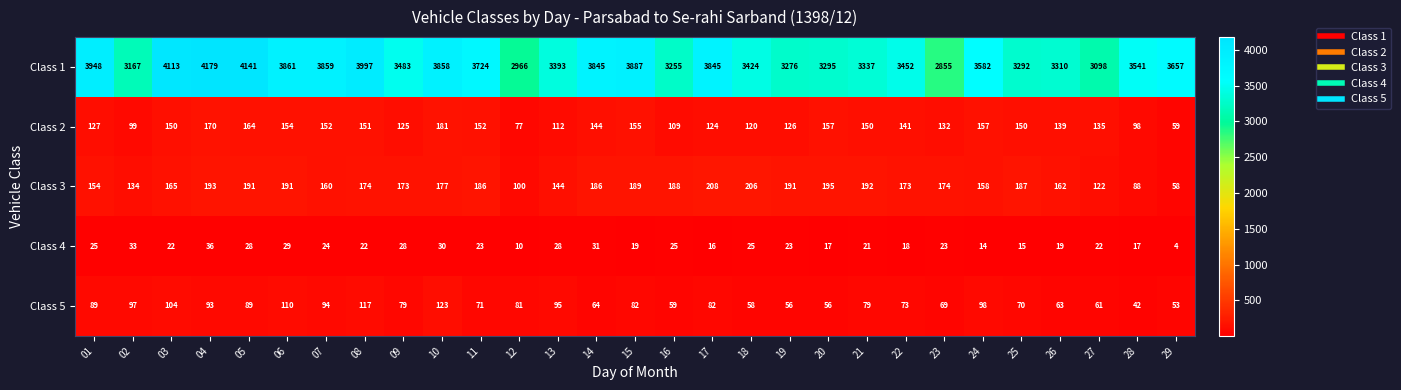

What is the difference between the maximum and second lowest values in the Class 1 series?

1213